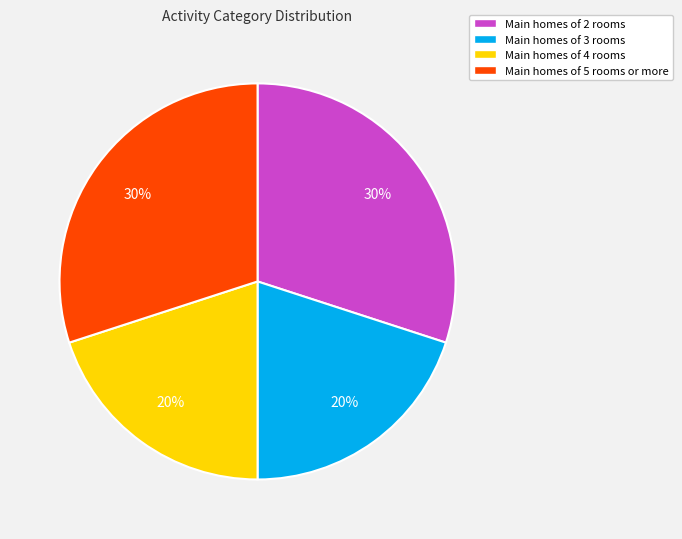

Count the number of slices in the pie.

4